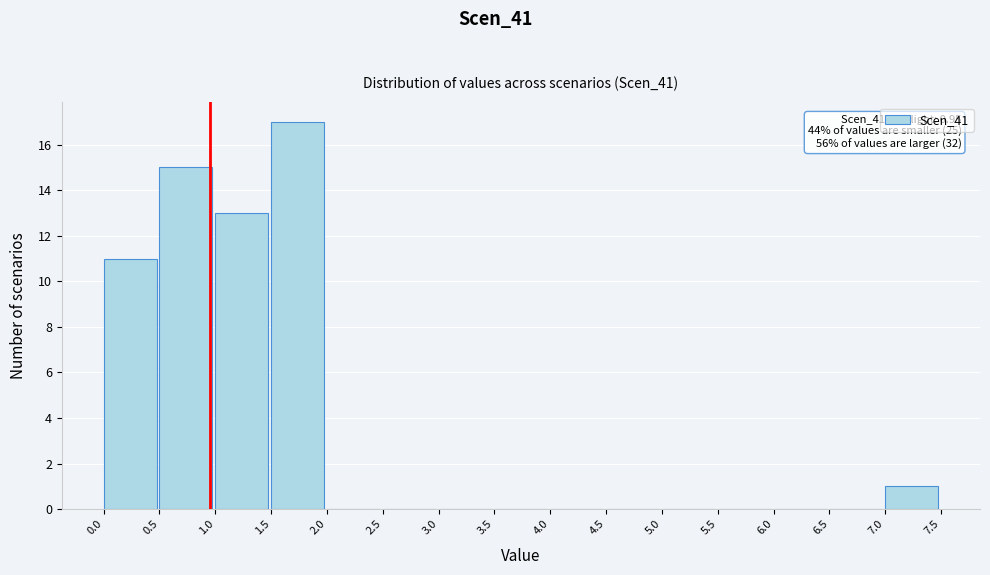

Over which range of the x-axis is the bar tallest?

1.5 to 2.0